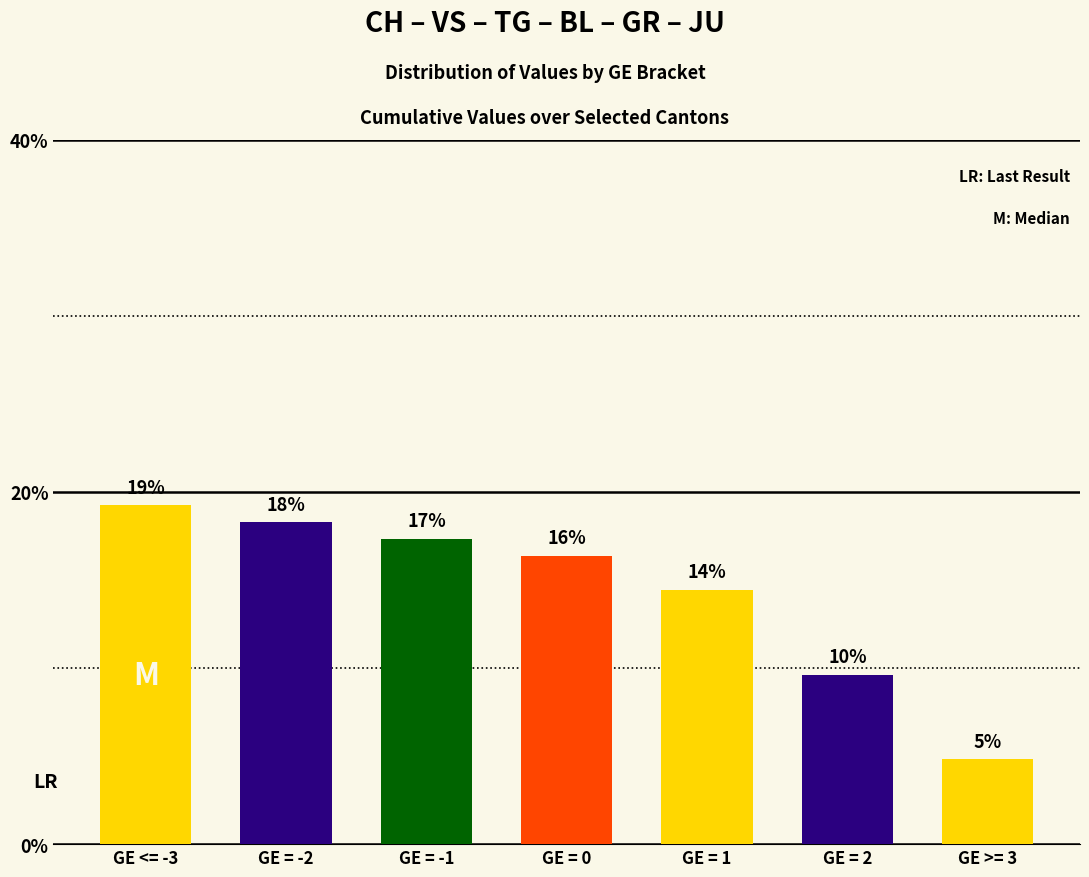

Is it true that the value at GE = 0 is 16.3?

True